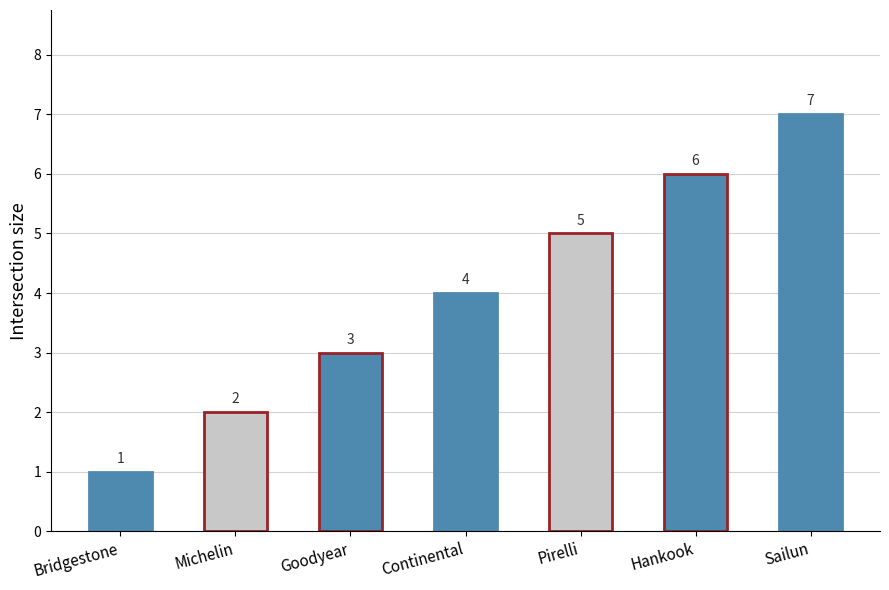

Count the values in the range 2 to 6.

5